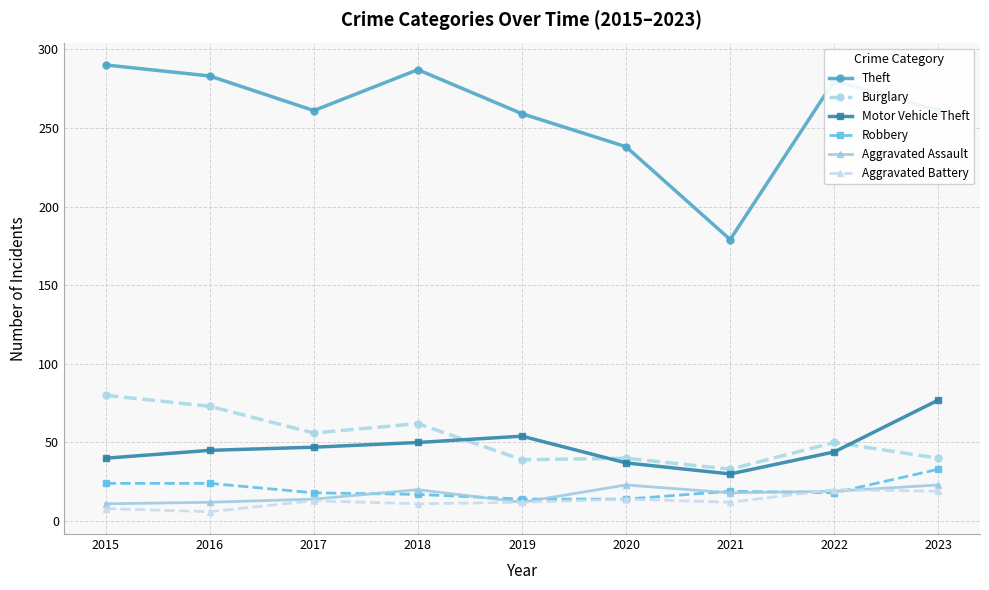

Which series has the largest range (max minus min)?

Theft